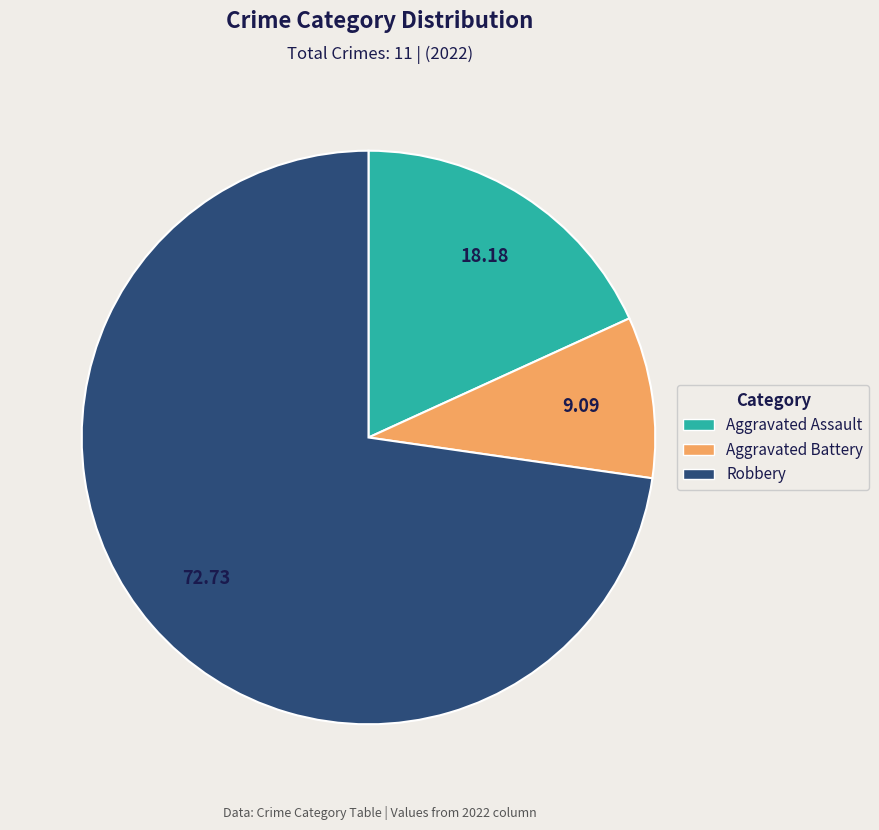

Is the sum of Aggravated Battery and Aggravated Assault greater than half?

No